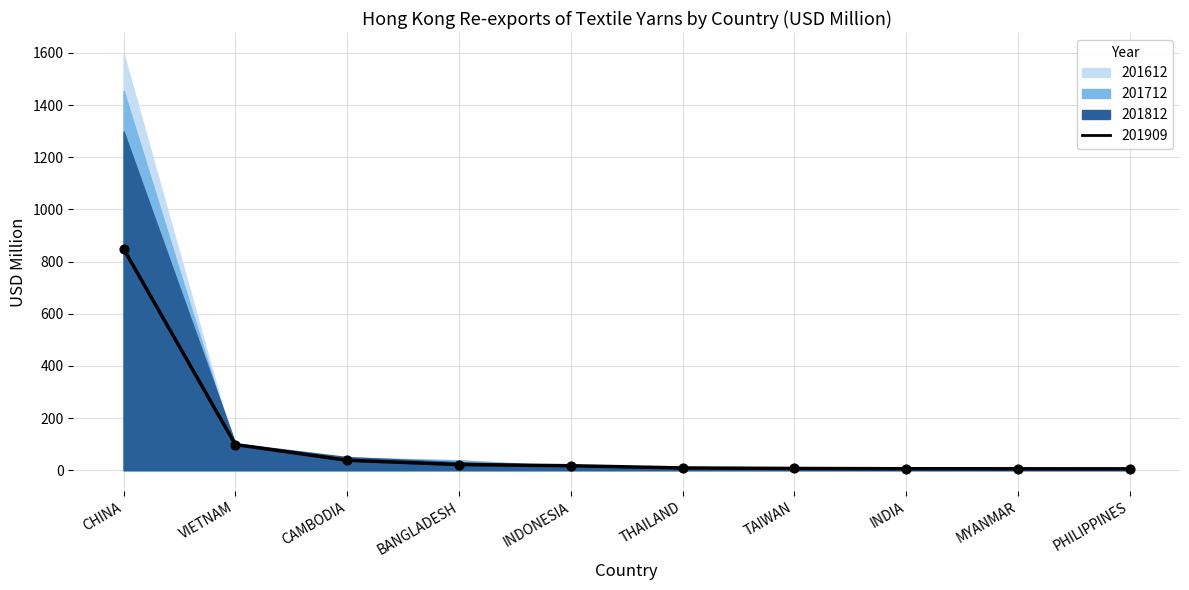

Which has a higher value, PHILIPPINES or THAILAND?

THAILAND